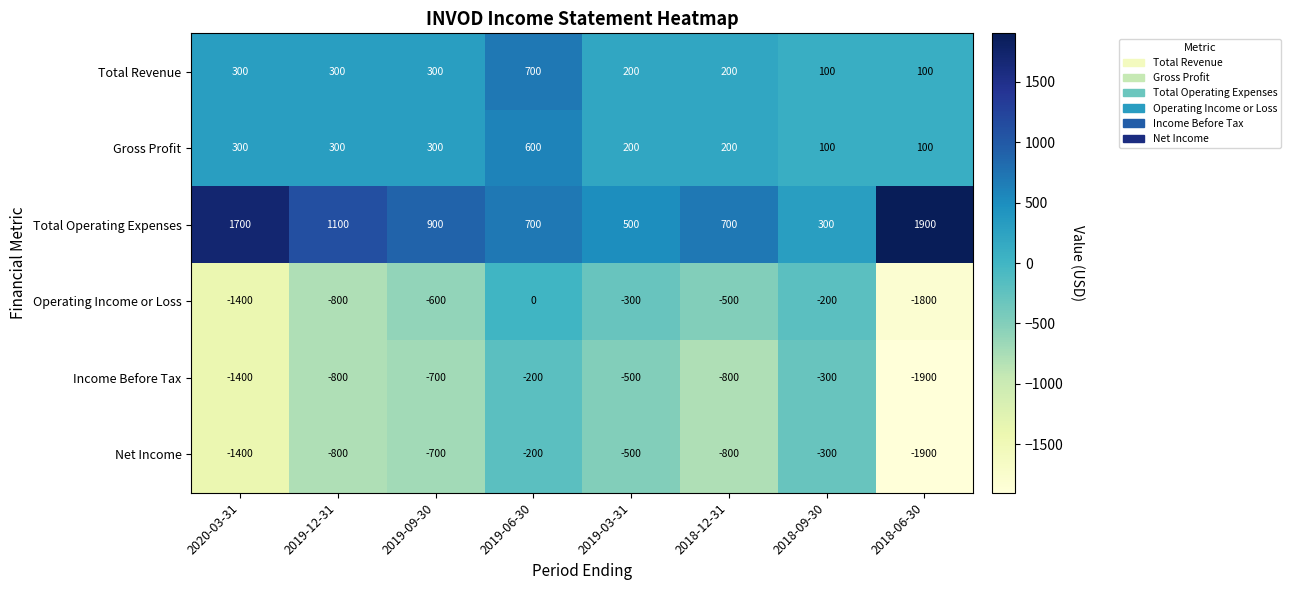

Which series changed the most between 2019-12-31 and 2019-06-30?

Operating Income or Loss